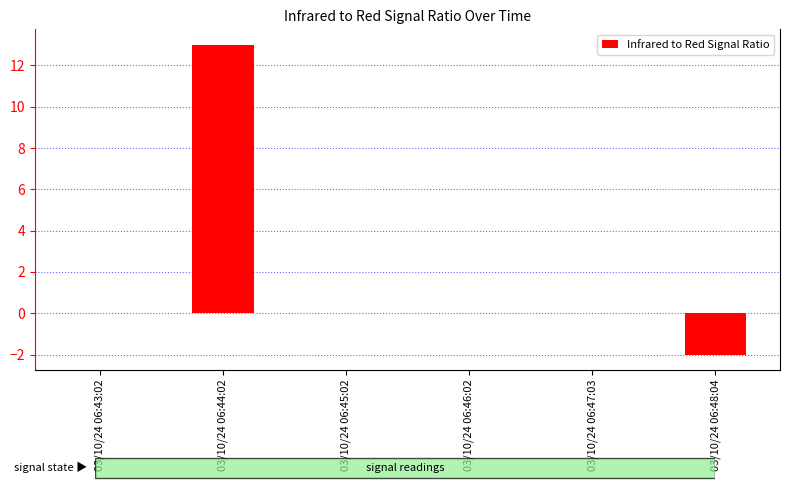

Reading right to left, what are all the values shown in this chart?

-2	0	0	0	13	0